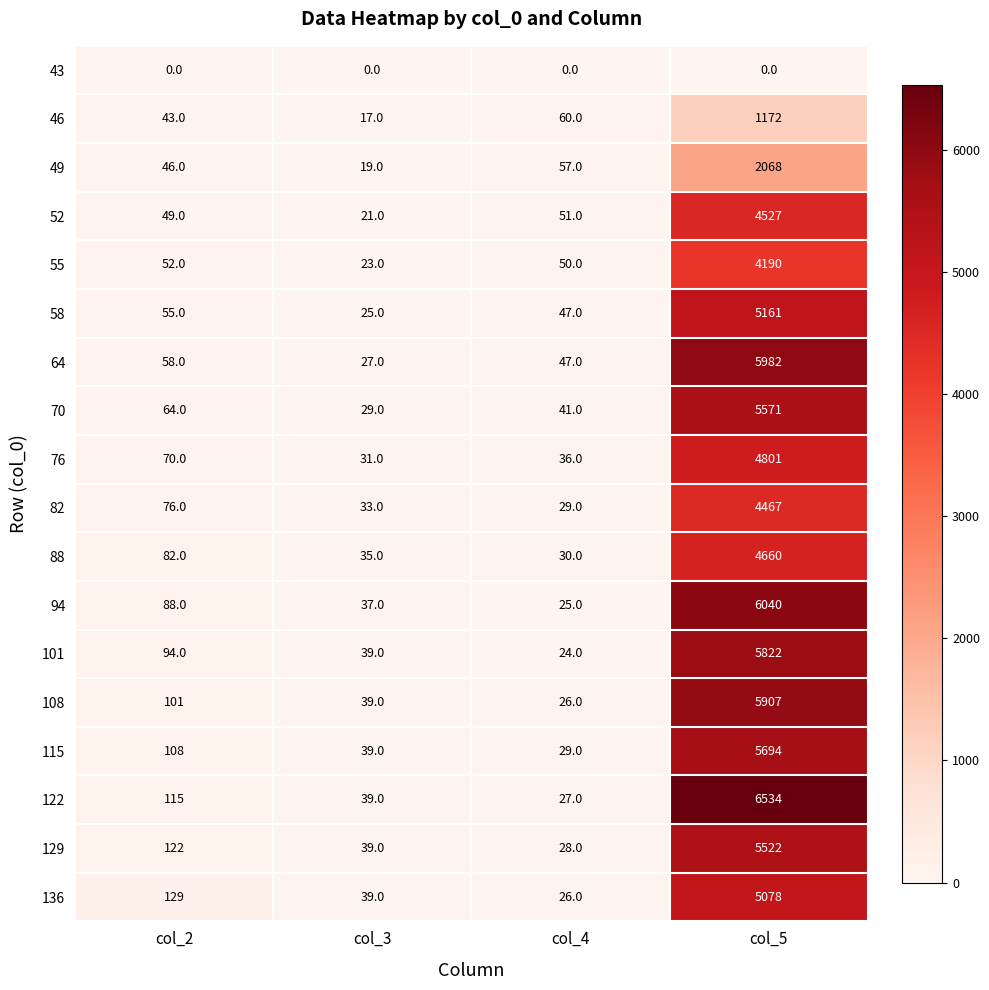

List the series in order of their peak value, lowest first.

43, 46, 49, 55, 82, 52, 88, 76, 136, 58, 129, 70, 115, 101, 108, 64, 94, 122